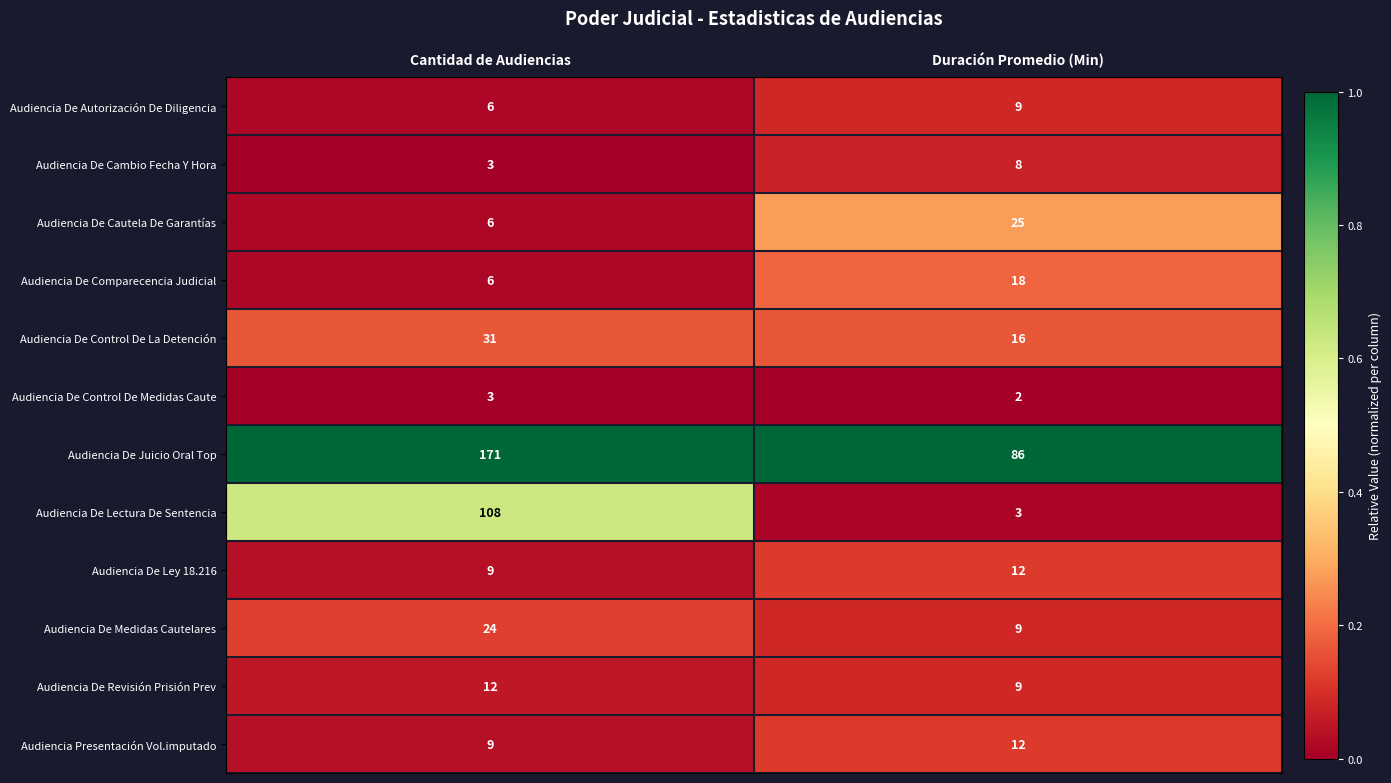

What is the difference between the highest and lowest values at Cantidad de Audiencias?

168